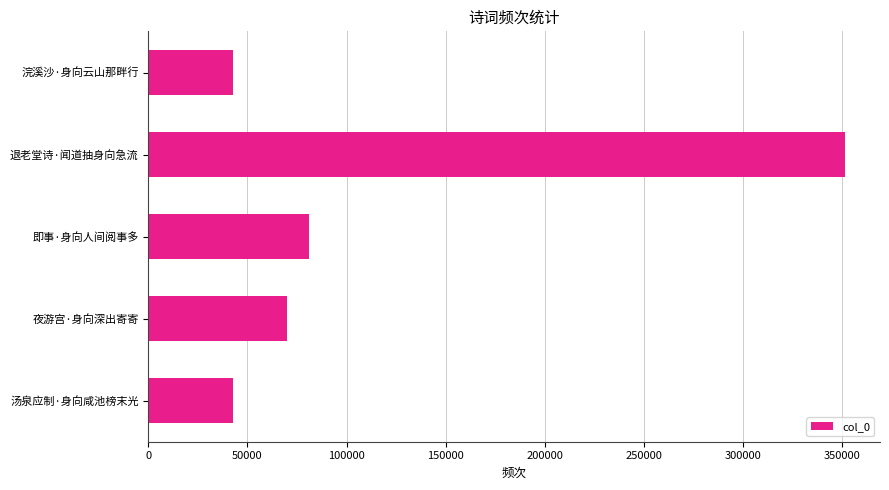

What is the maximum value shown in the chart?

351508